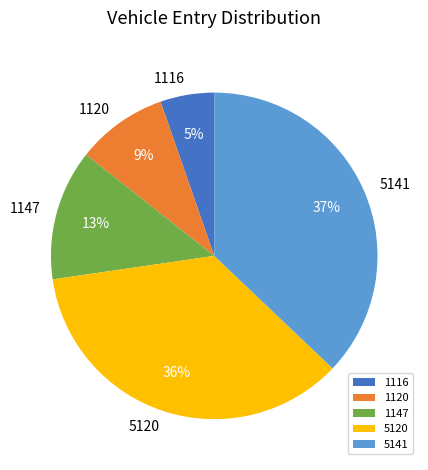

True or false: 5141 accounts for 37% of the total.

True